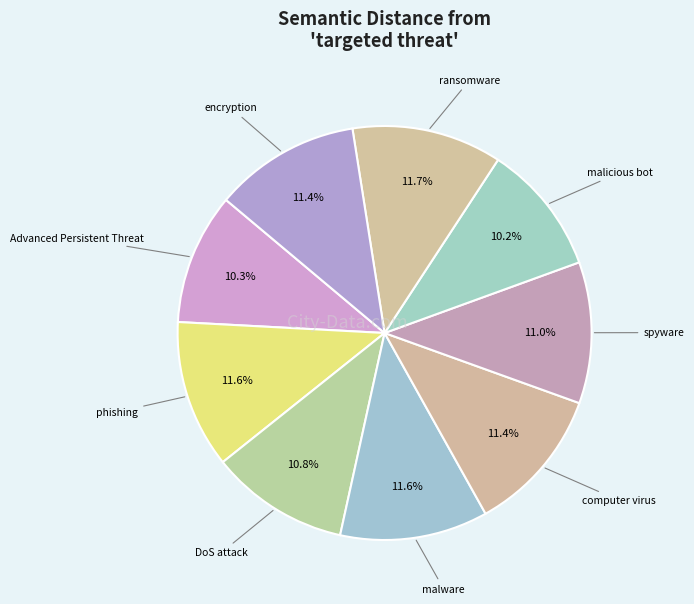

How many slices are in this pie chart?

9